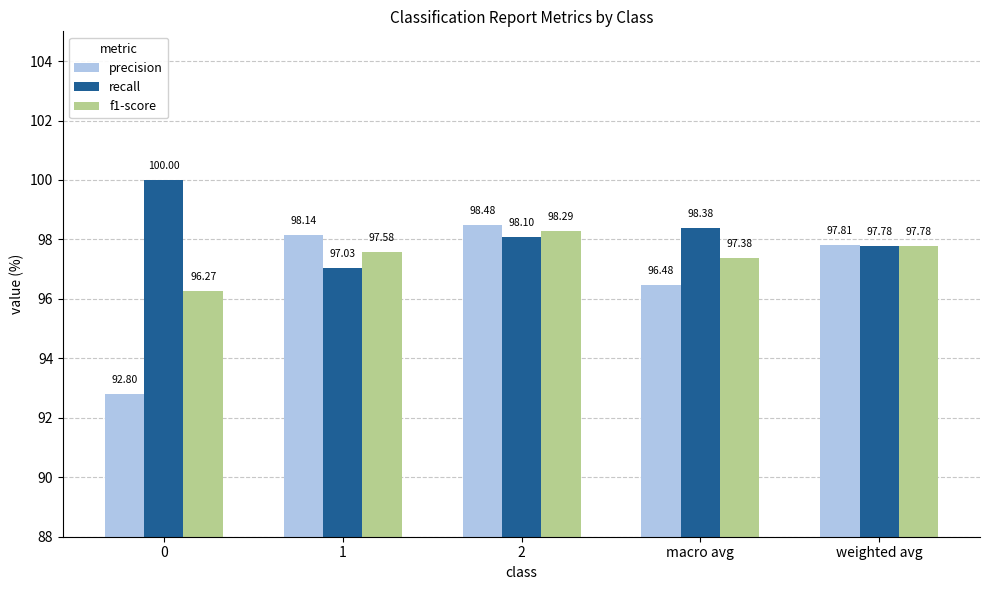

Which series has the largest total across all categories?

recall